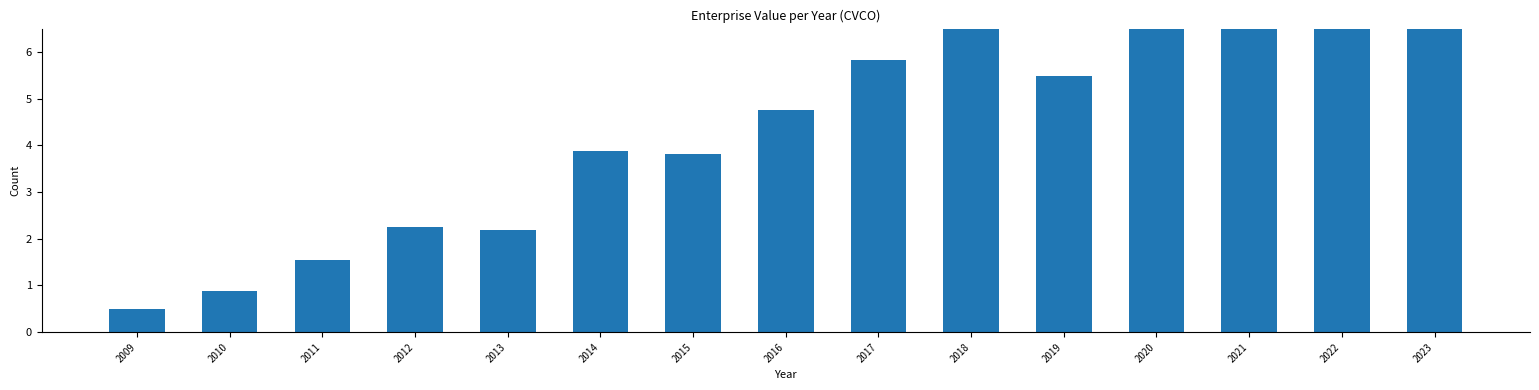

What is the change in value from 2012 to 2014?

+1.6